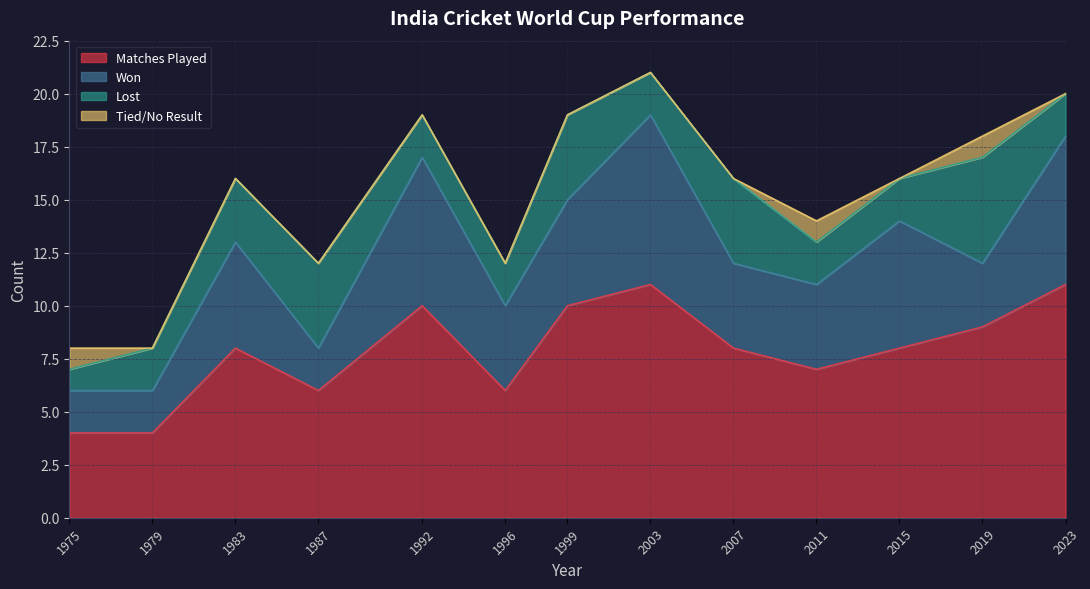

Is it true that Matches Played equals 2 at 1996?

False